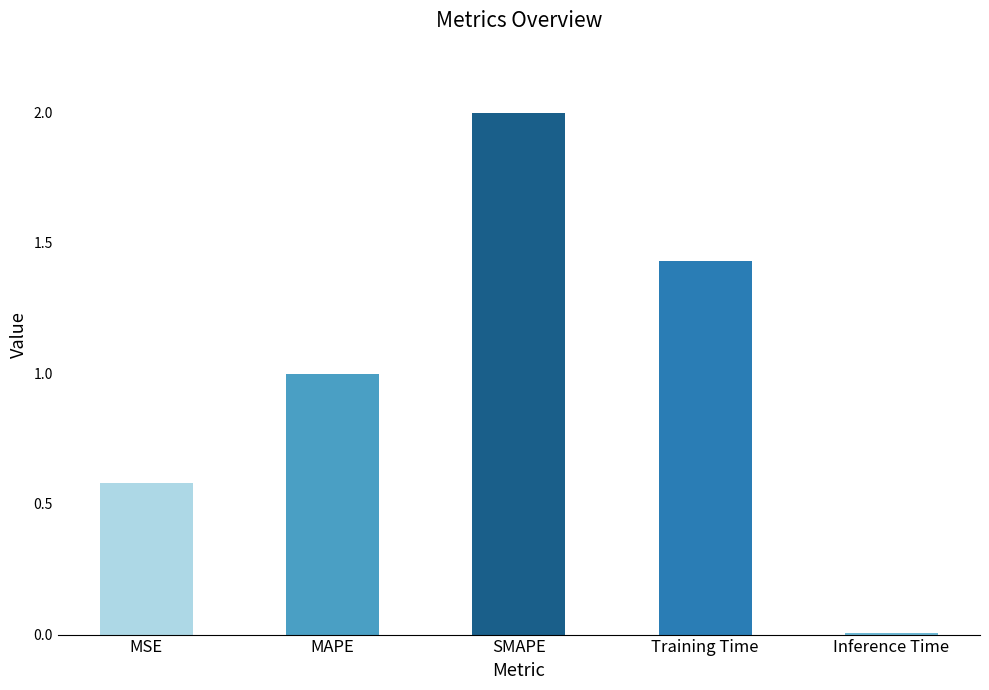

At which category does the chart reach its peak across all series?

SMAPE